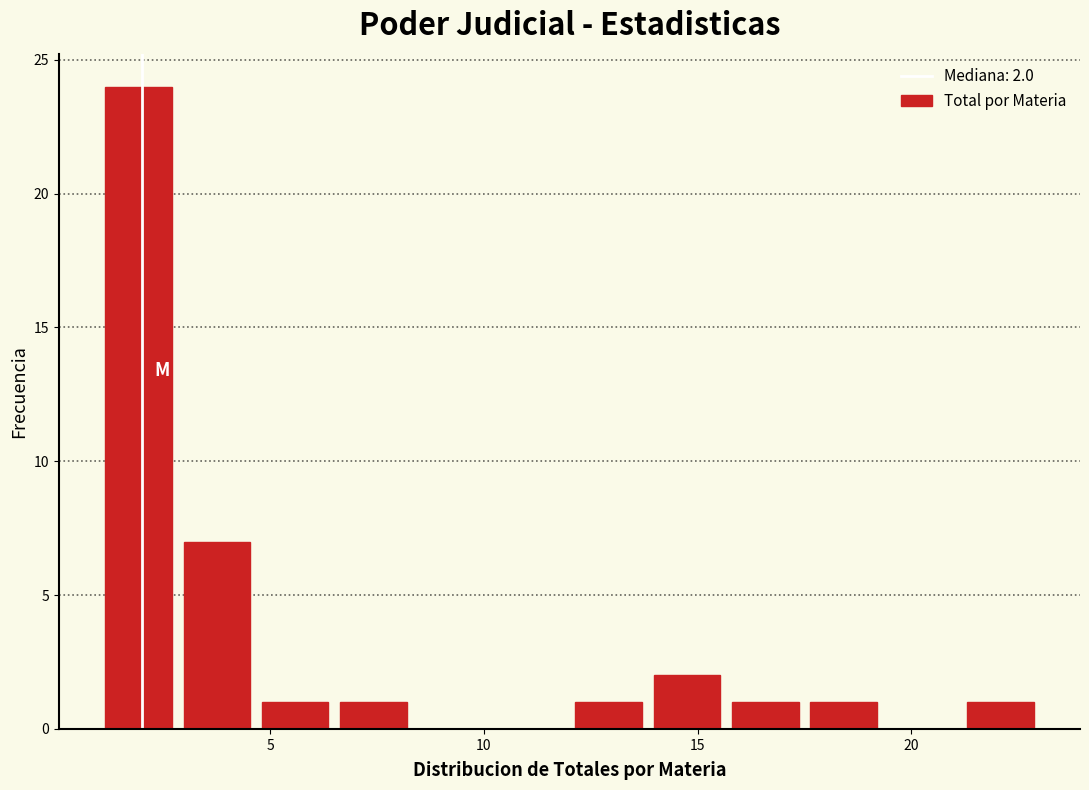

Read against the x-axis, roughly where is the centre of the tallest bar?

2.0